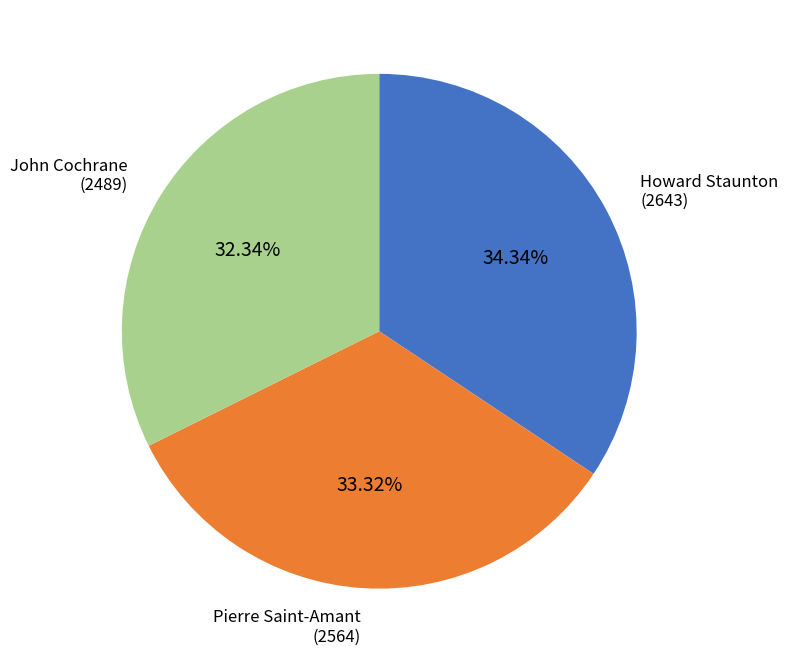

Does any single category account for the majority?

No